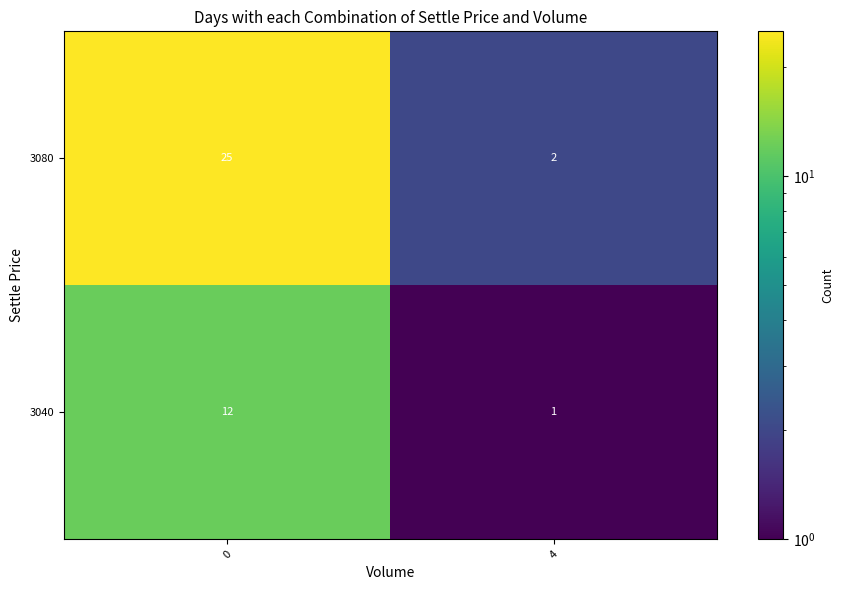

What is the sum of all 3080 values?

27